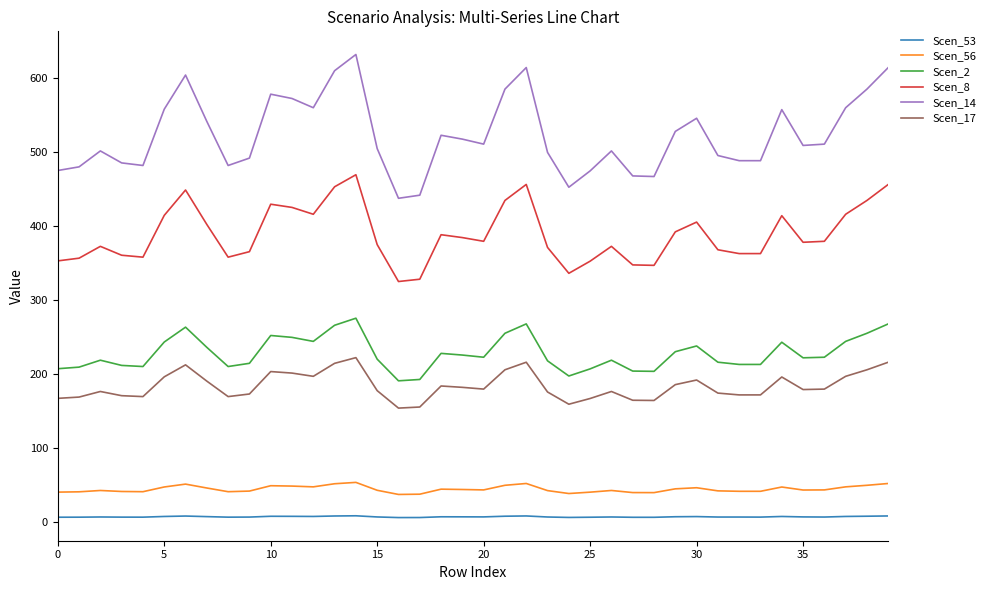

True or false: Scen_53 and Scen_14 cross at least once.

False